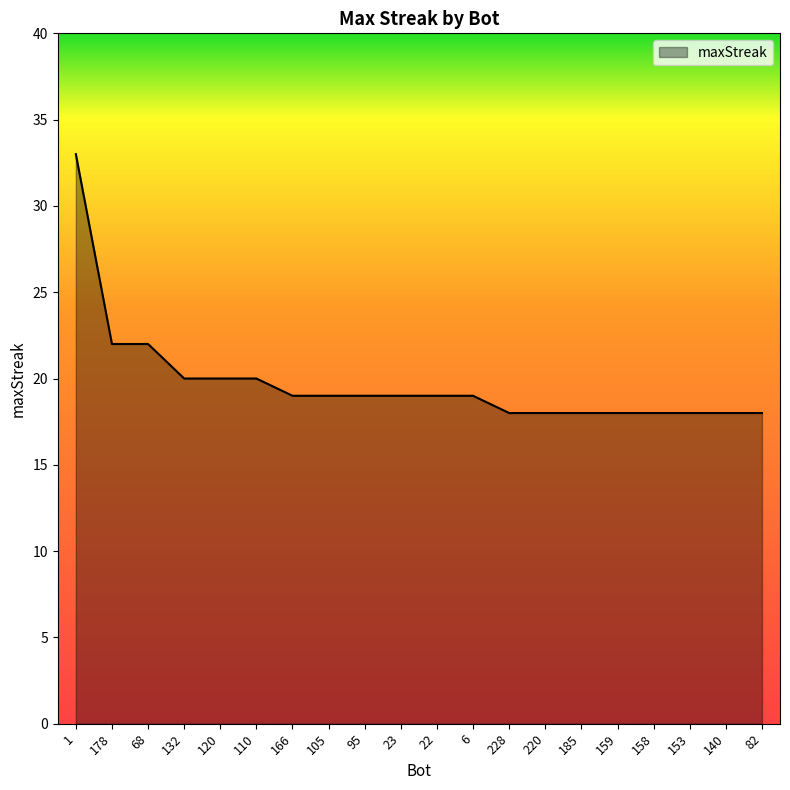

Is it true that the value at 140 is 18?

True